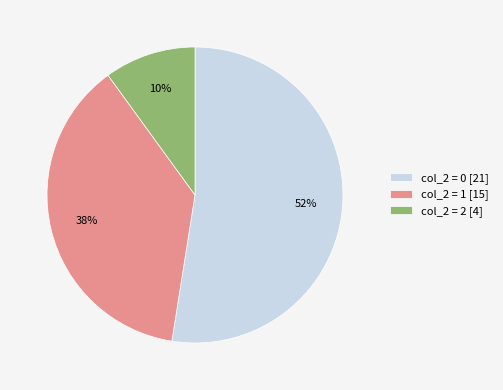

Combined, do col_2 = 2 [4] and col_2 = 0 [21] account for over 50%?

Yes